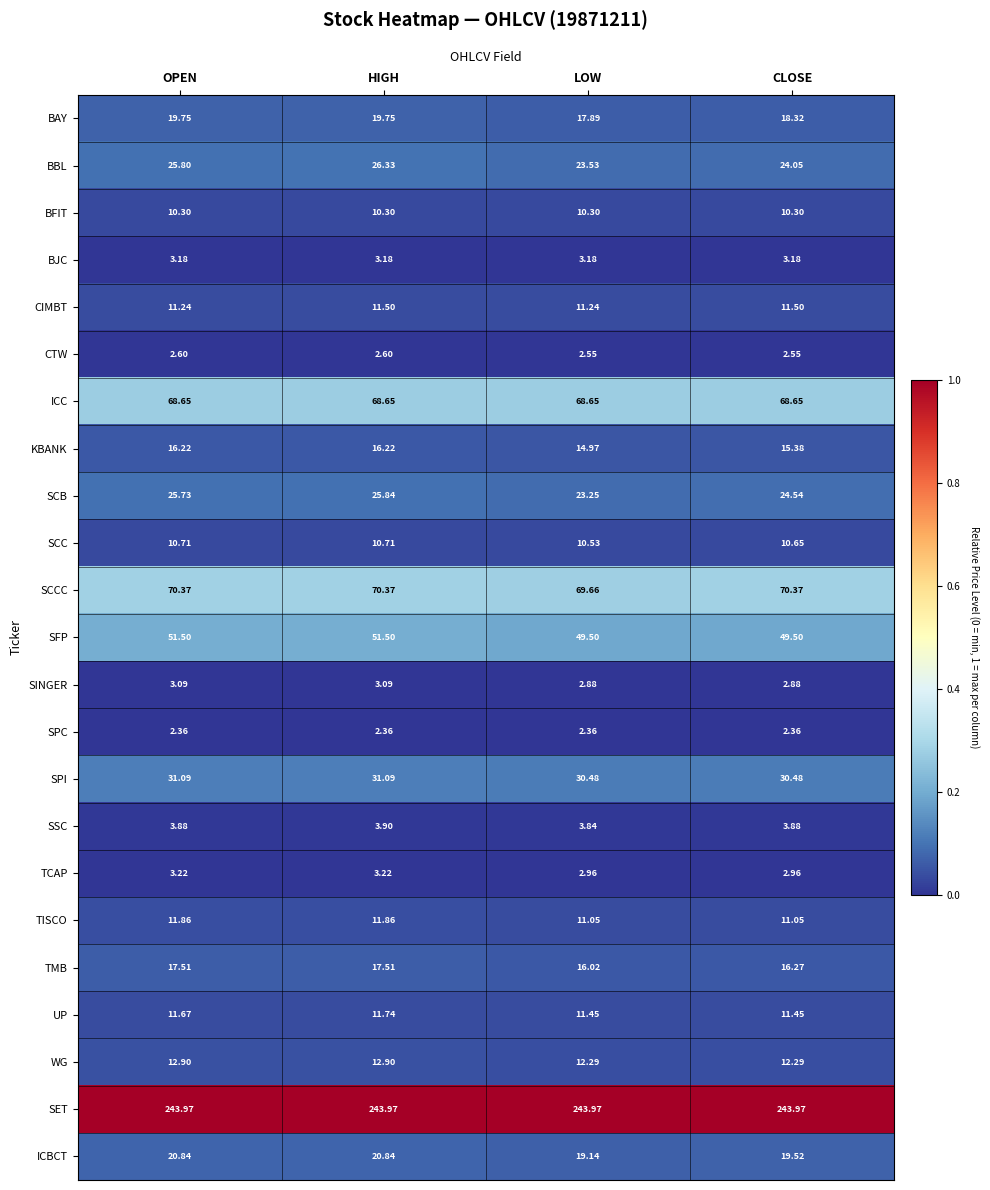

Which series changed the most between OPEN and HIGH?

BBL